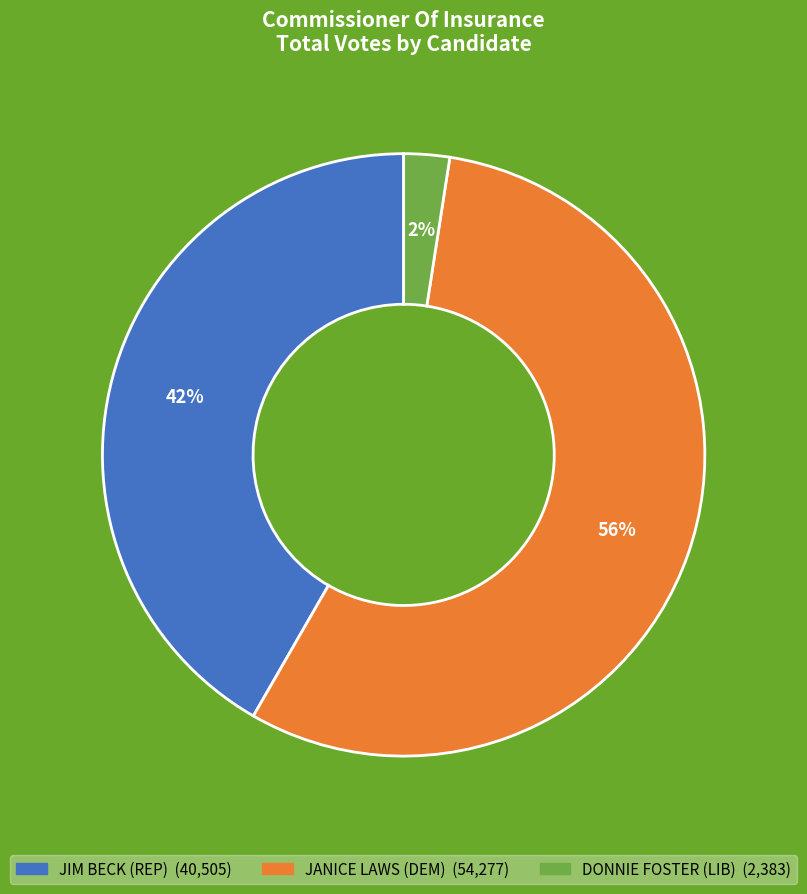

To the nearest percent, what is the combined percentage of JIM BECK (REP) and JANICE LAWS (DEM)?

98%